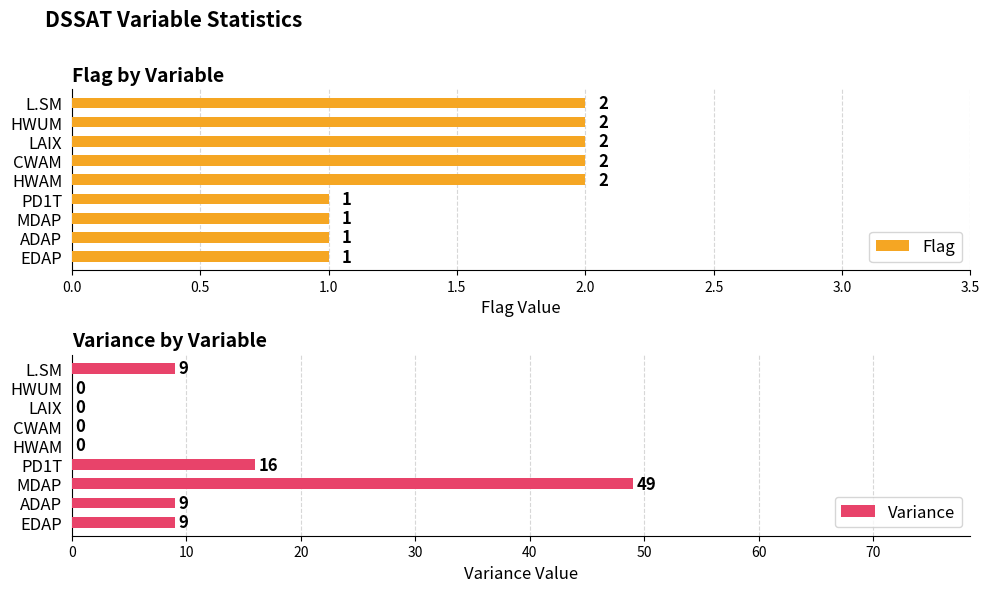

True or false: Variance has a value of 15 at ADAP.

False